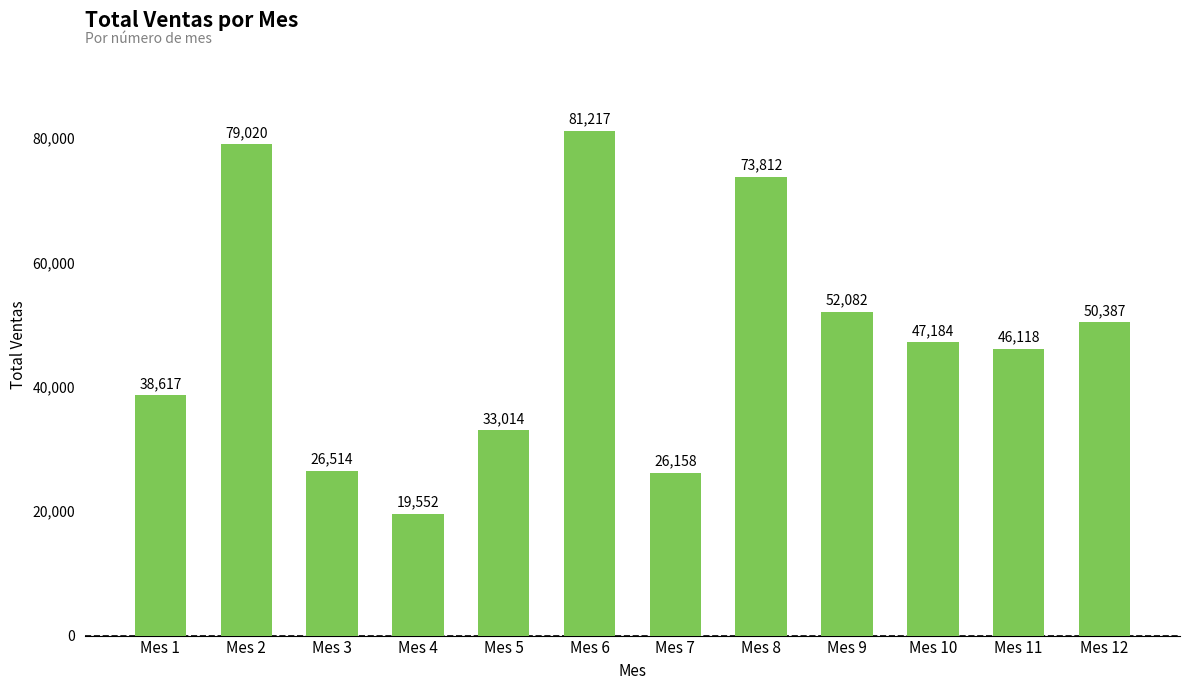

How many data points are less than 47184?

6